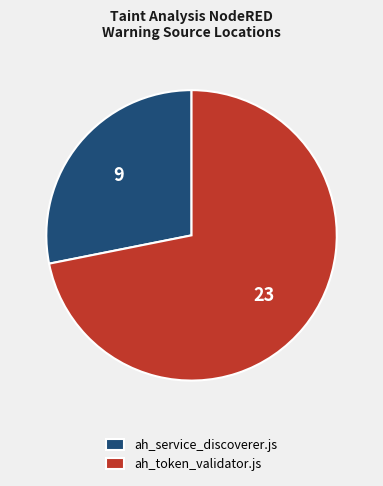

Between ah_service_discoverer.js and ah_token_validator.js, which is larger?

ah_token_validator.js